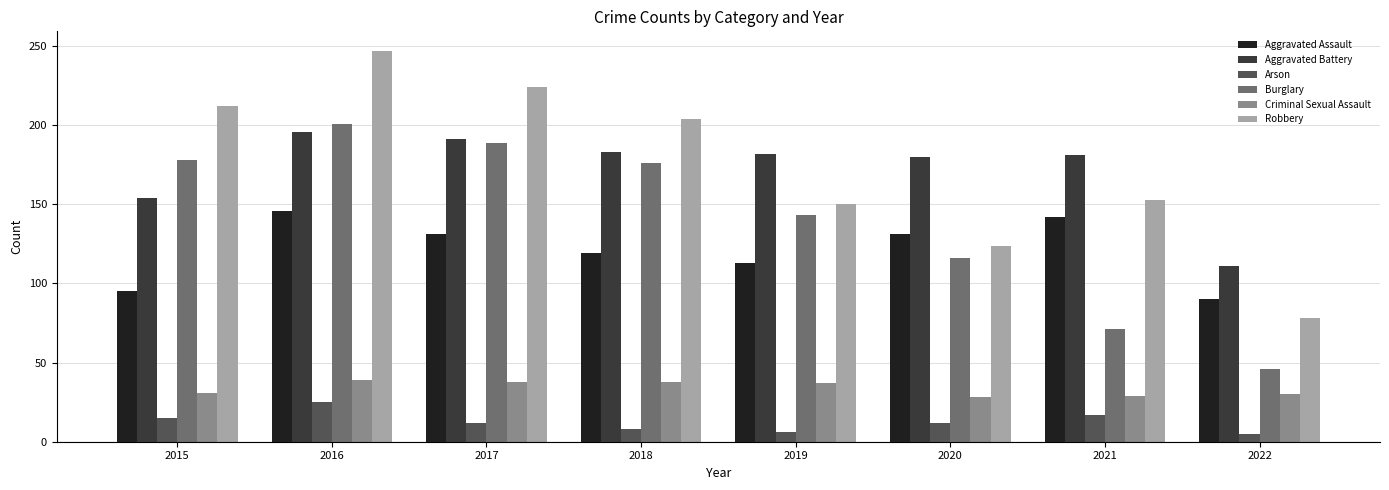

What is the approximate value of Aggravated Assault at 2018, to the nearest 10?

120